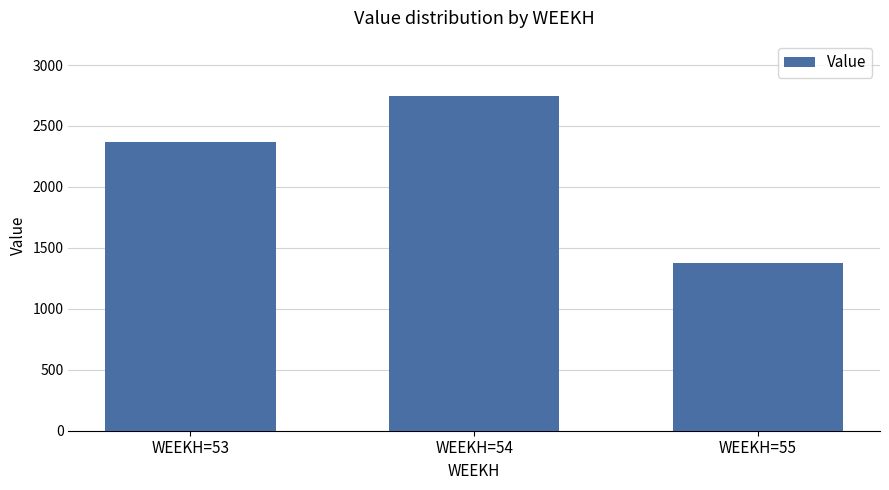

Which has a higher value, WEEKH=54 or WEEKH=53?

WEEKH=54